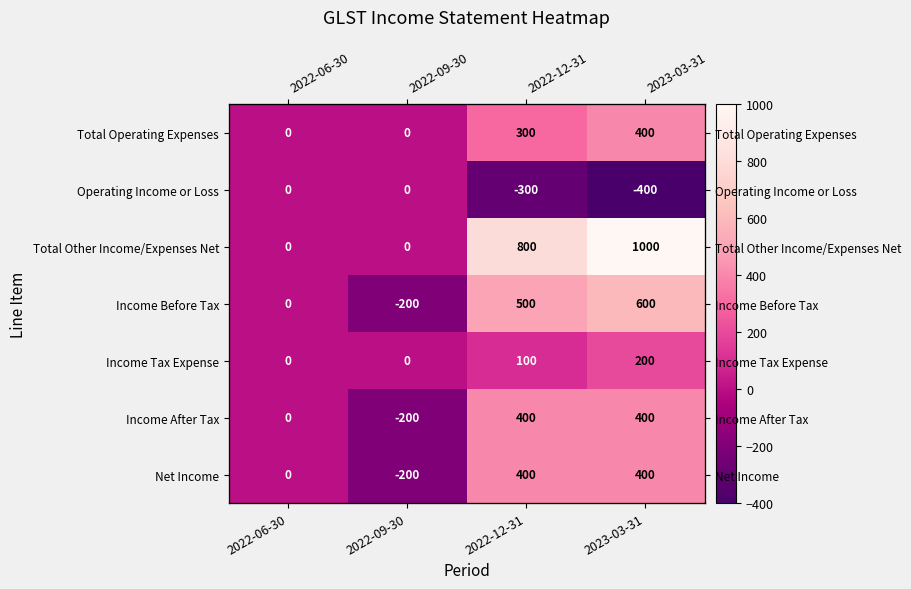

Rank the series by their maximum value, from highest to lowest.

Total Other Income/Expenses Net, Income Before Tax, Total Operating Expenses, Income After Tax, Net Income, Income Tax Expense, Operating Income or Loss